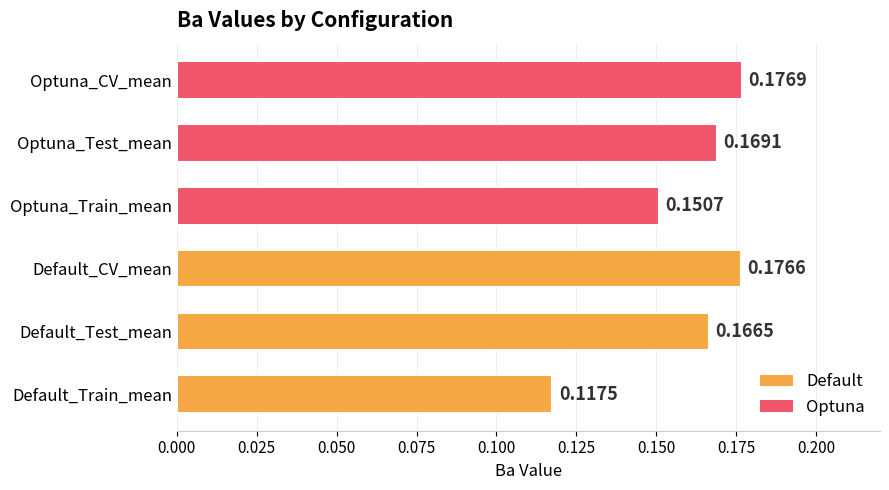

At which label is the value closest to 0?

Default_Train_mean